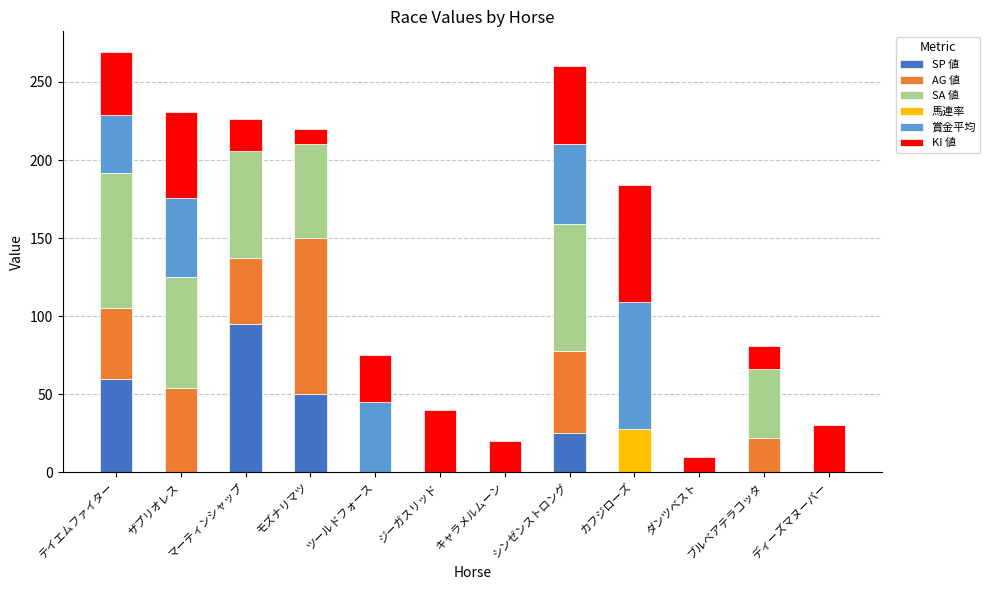

What is the total value across all series at カフジローズ?

184